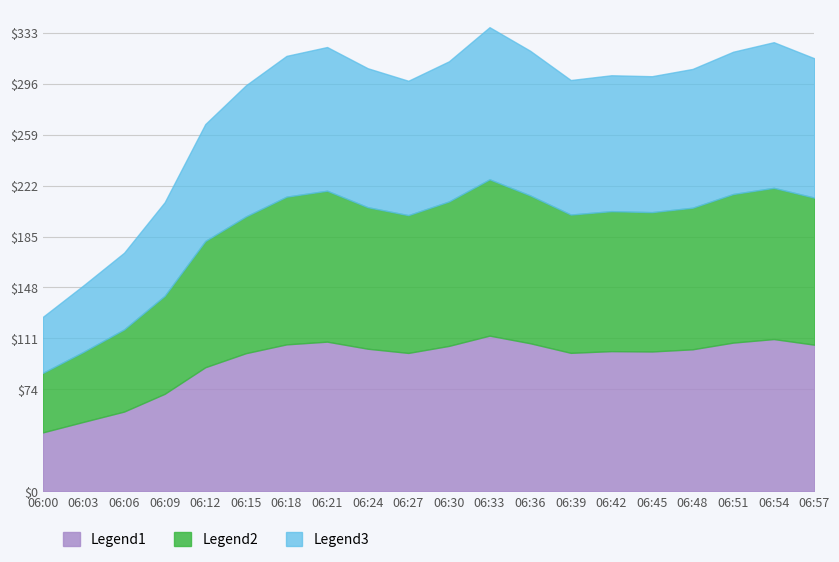

Count the number of data series in this chart.

3